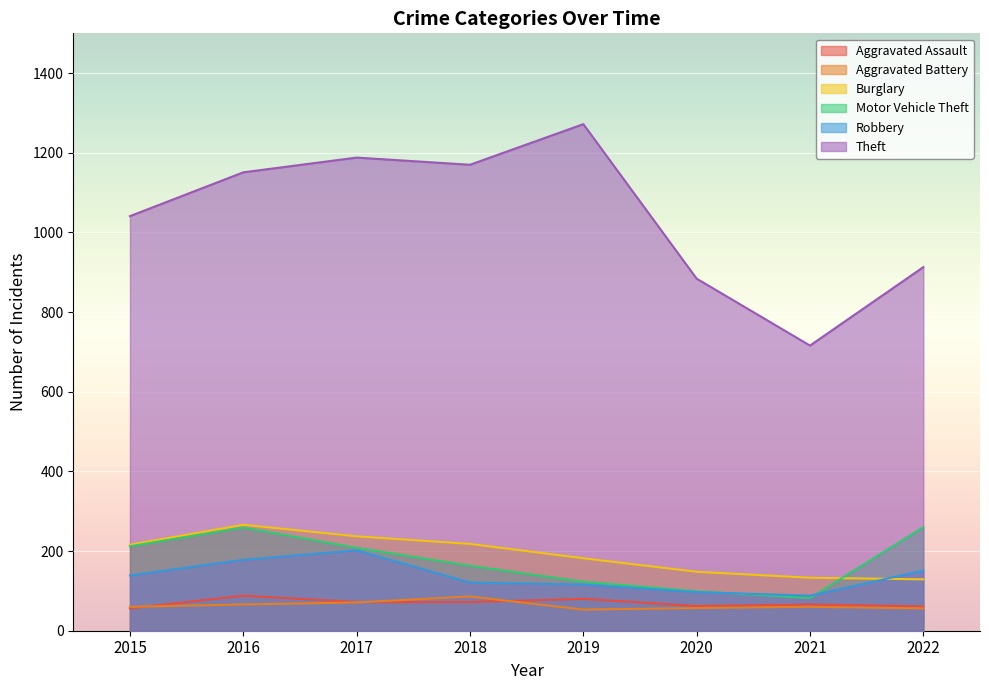

How many values in the Theft series exceed 1151?

3